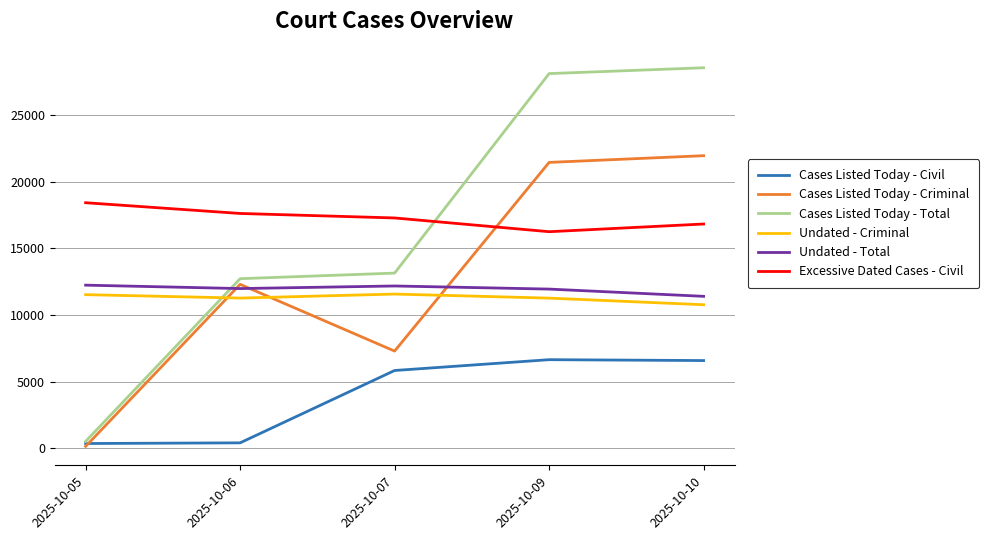

What value does the Cases Listed Today - Civil series have at 2025-10-09, to the nearest 50?

6650